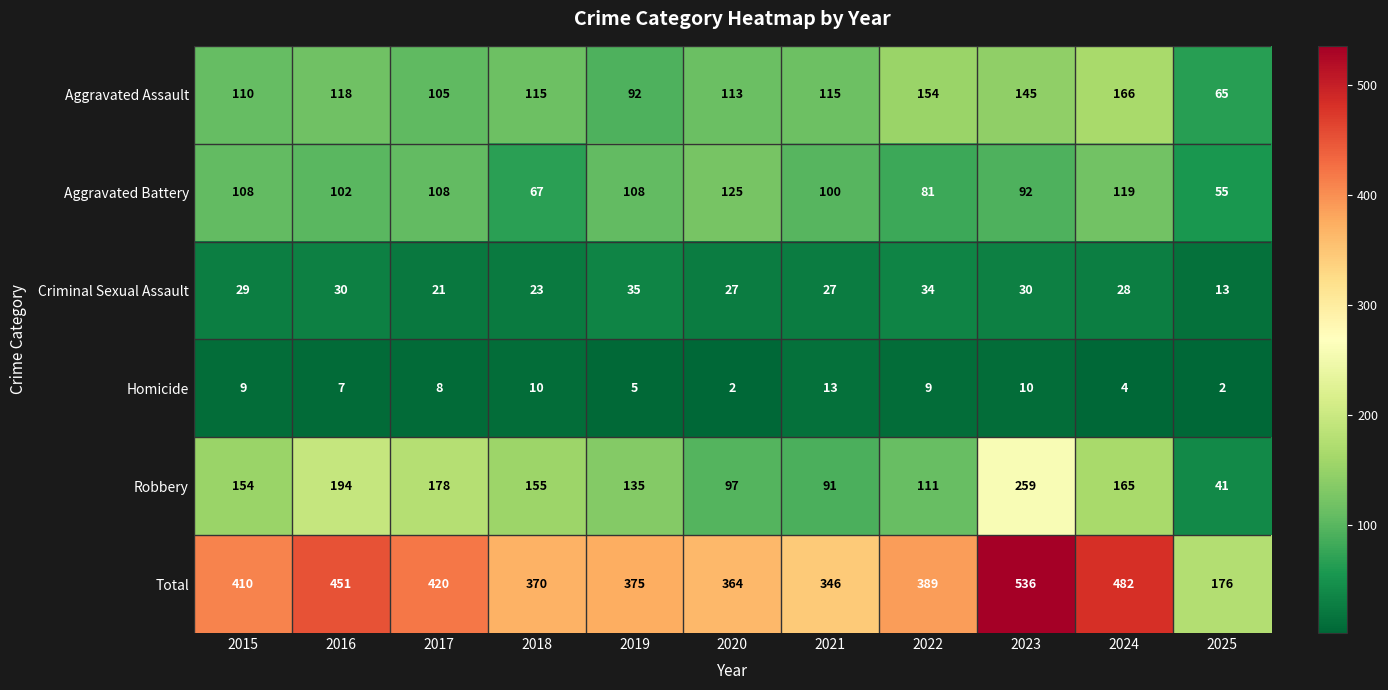

What is the maximum value shown in the chart?

536